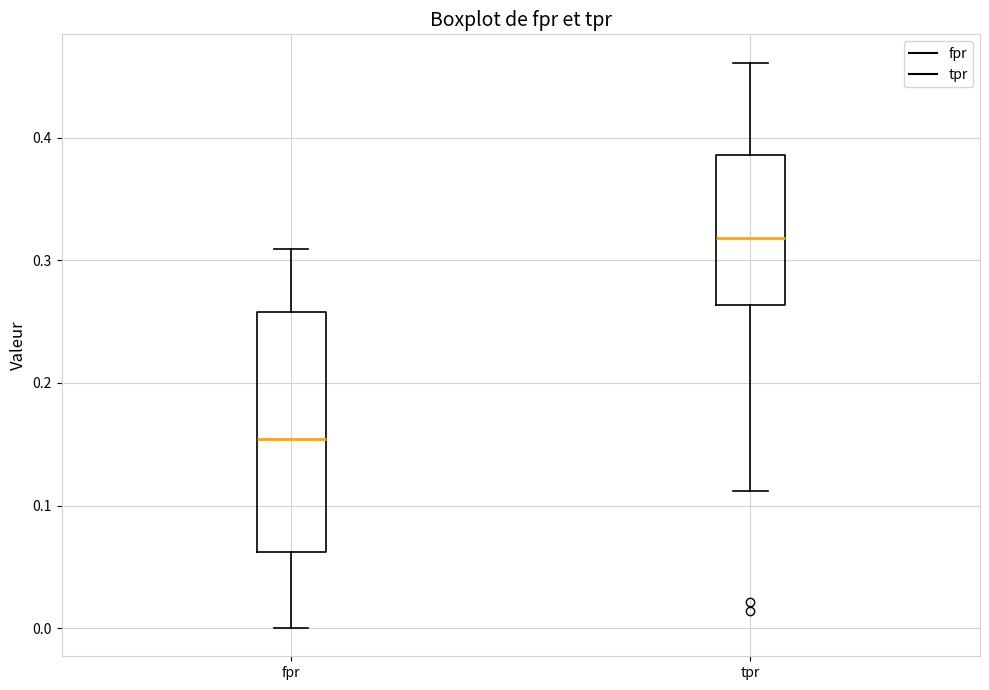

Where does the upper whisker of the box for tpr end on the y-axis? The values are not printed on the chart, so give them approximately, as read against the axis.

0.46